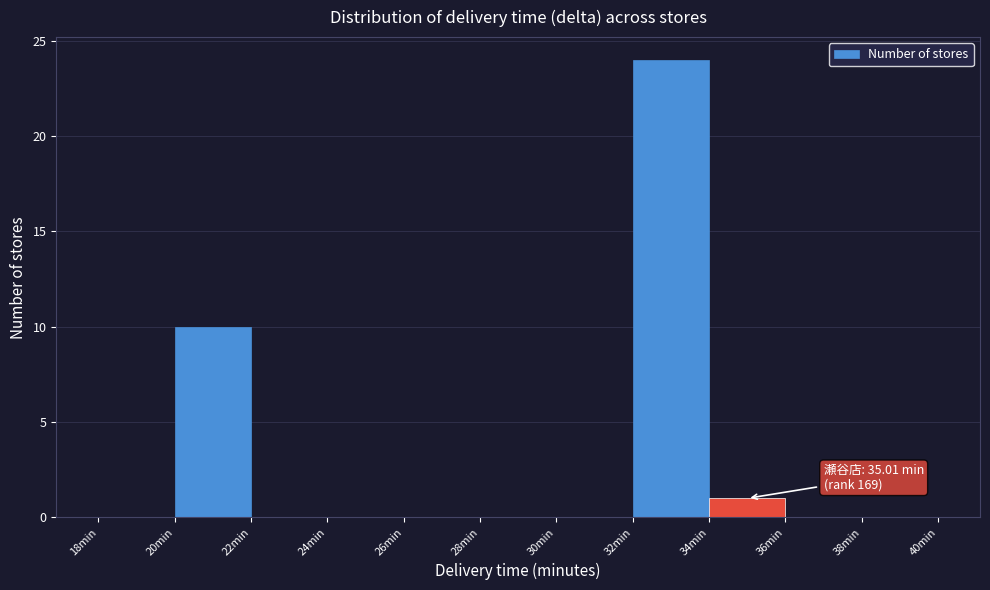

Which range on the x-axis has the tallest bar?

32 to 34